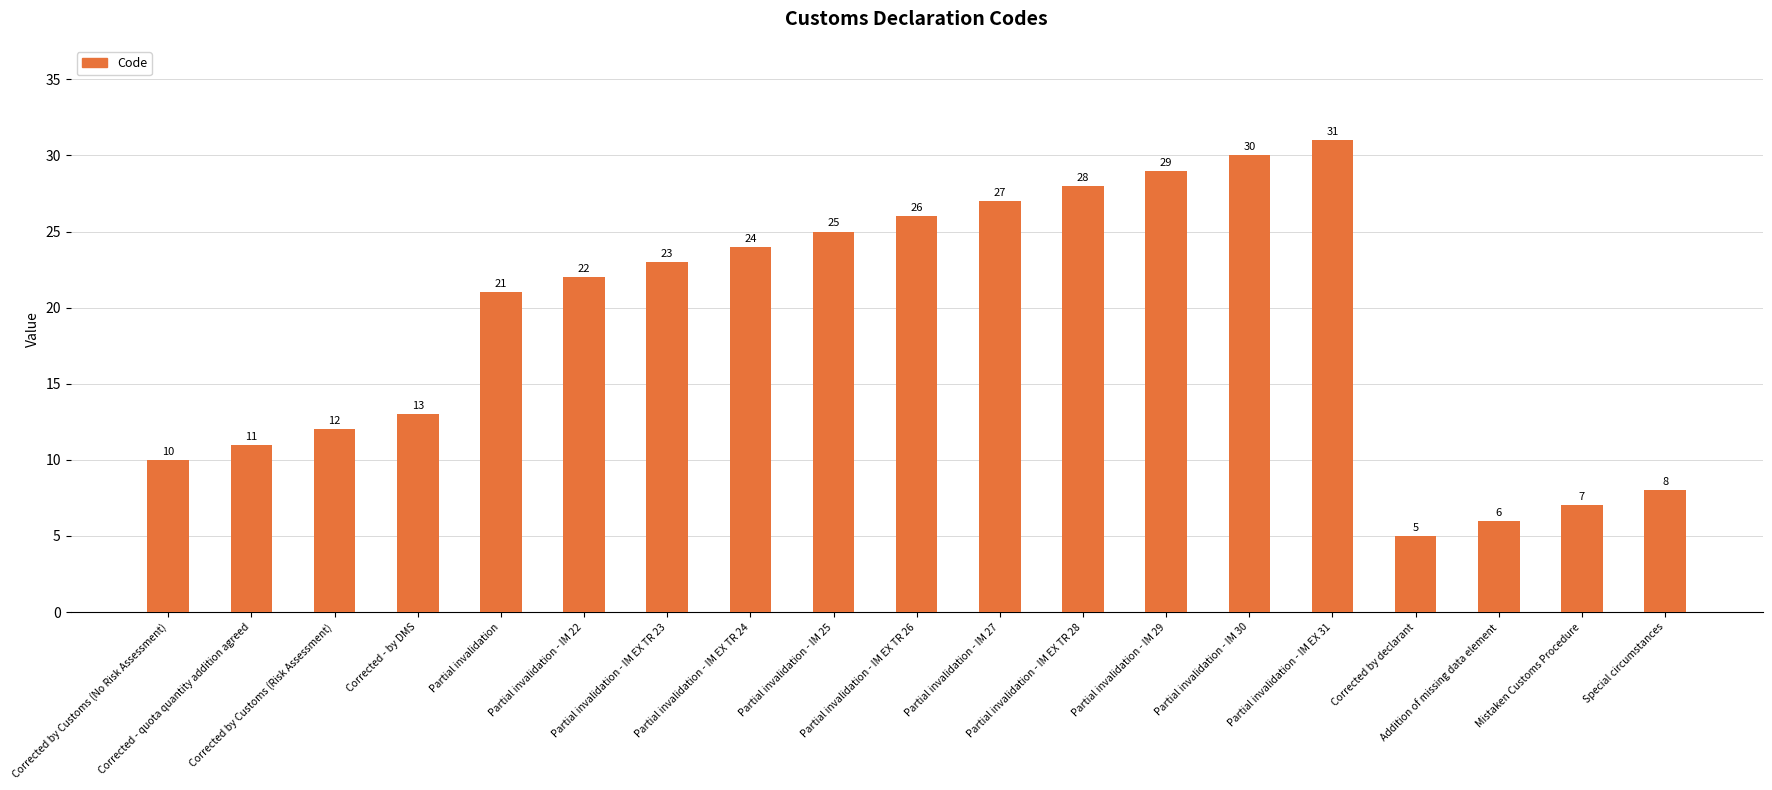

The chart shows a value of 22 at Partial invalidation - IM 22. True or false?

True